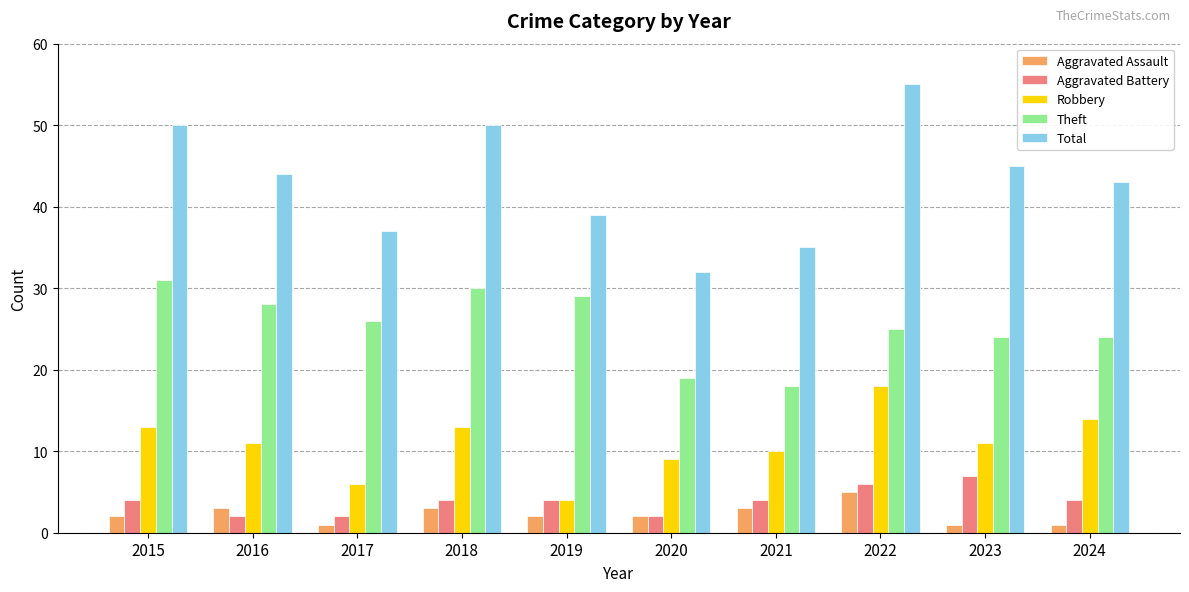

What is the difference between the maximum and minimum values in the Robbery series?

14